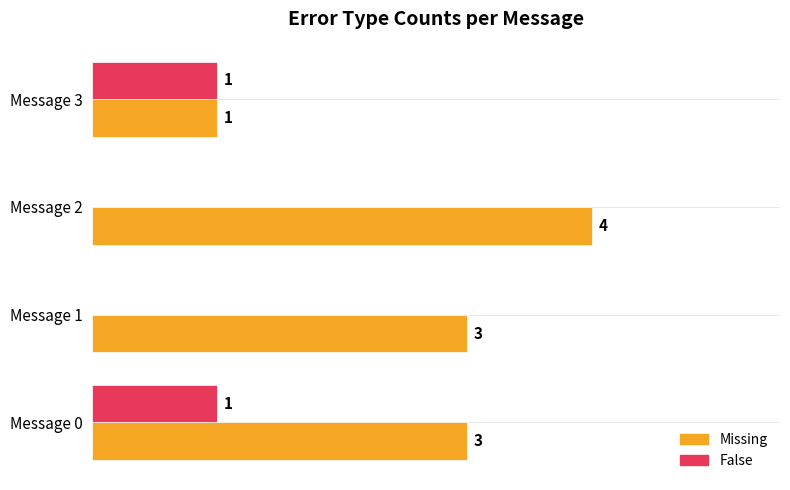

At which label does Missing reach its peak?

Message 2